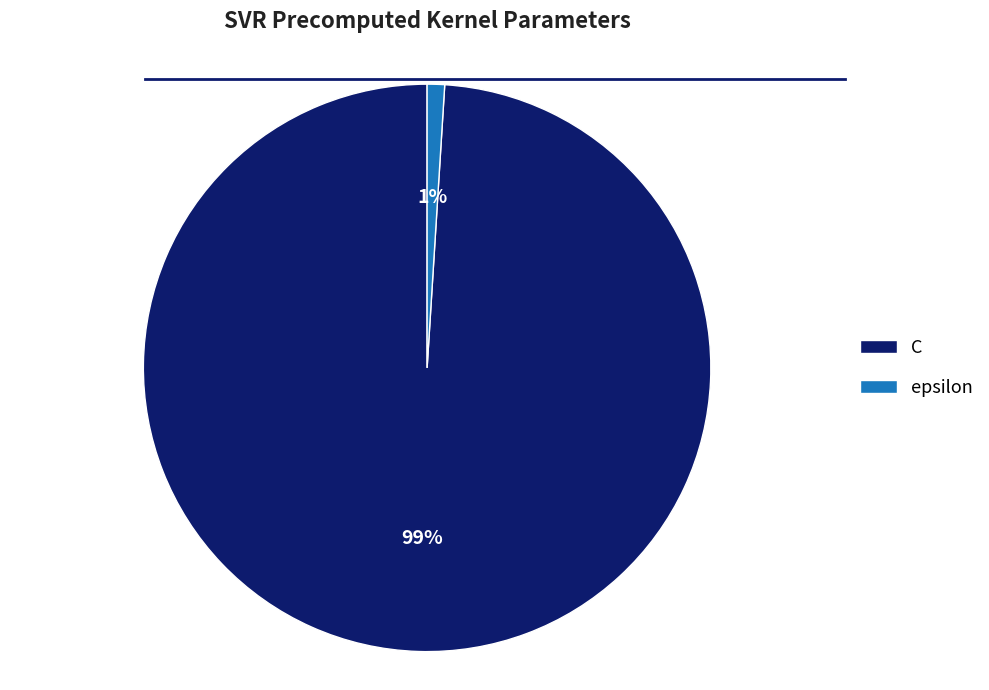

Do epsilon and C together represent more than half of the pie?

Yes